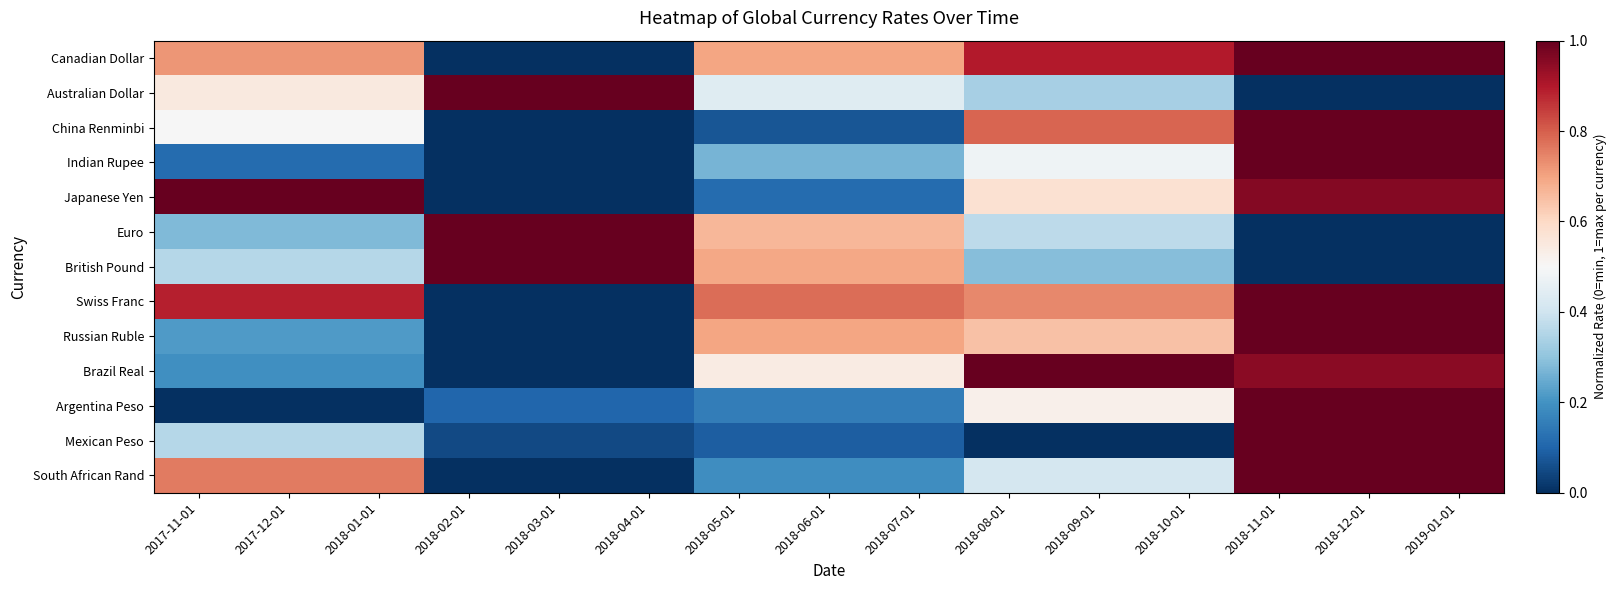

At how many categories does at least one series exceed 0?

15